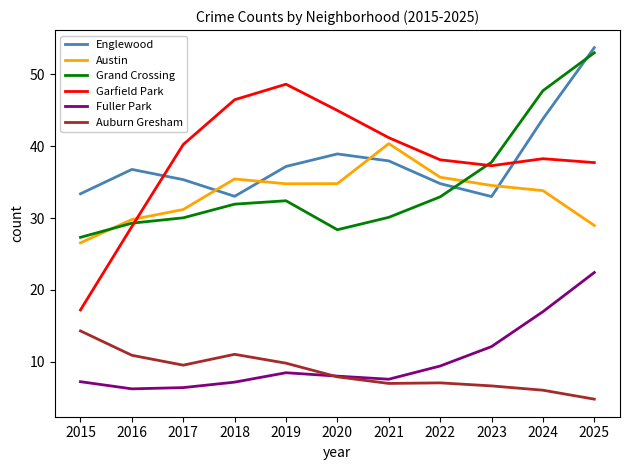

What is the spread (max minus min) of values at 2017?

33.8